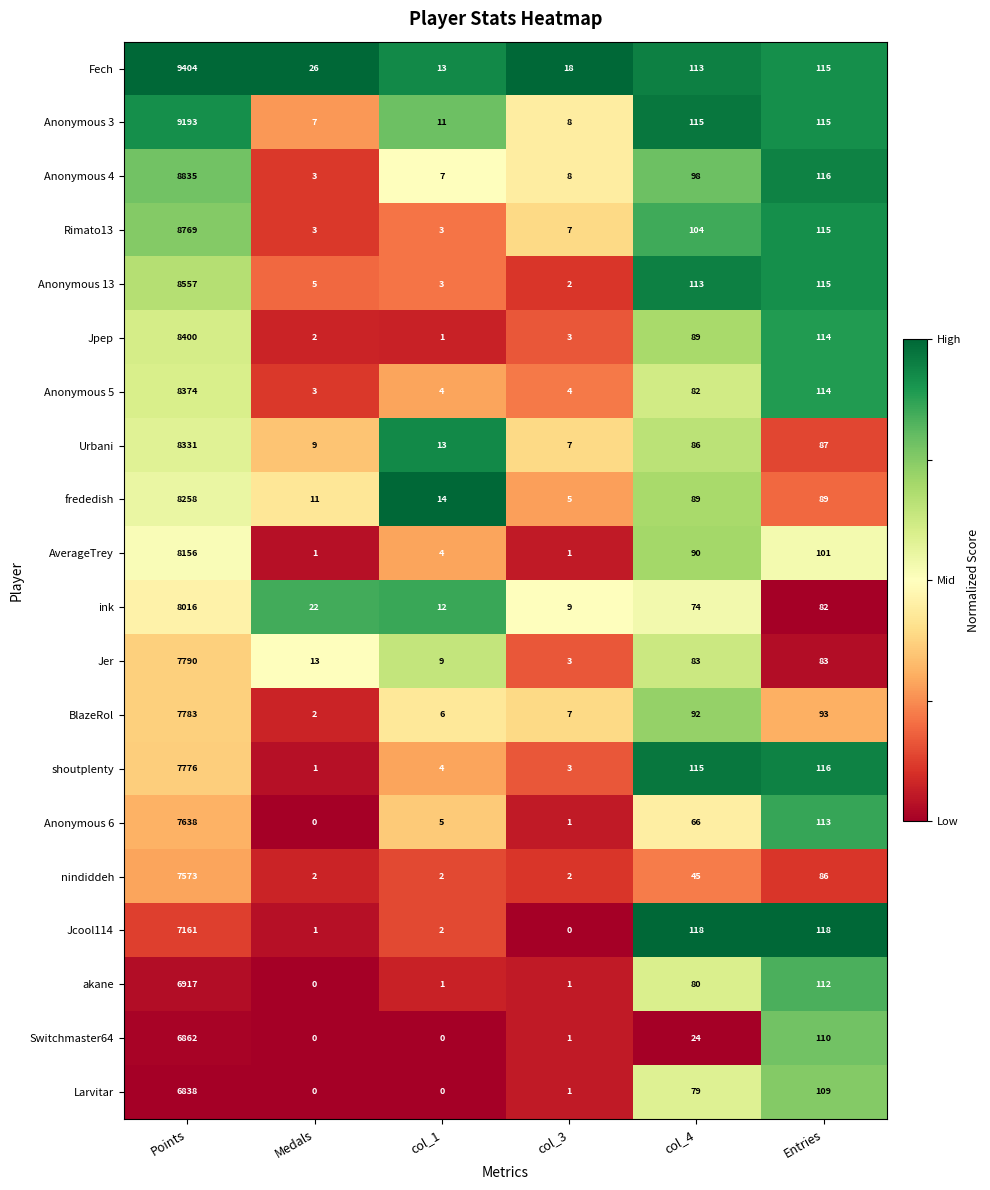

What is the difference between the maximum and second lowest values in the Larvitar series?

6838